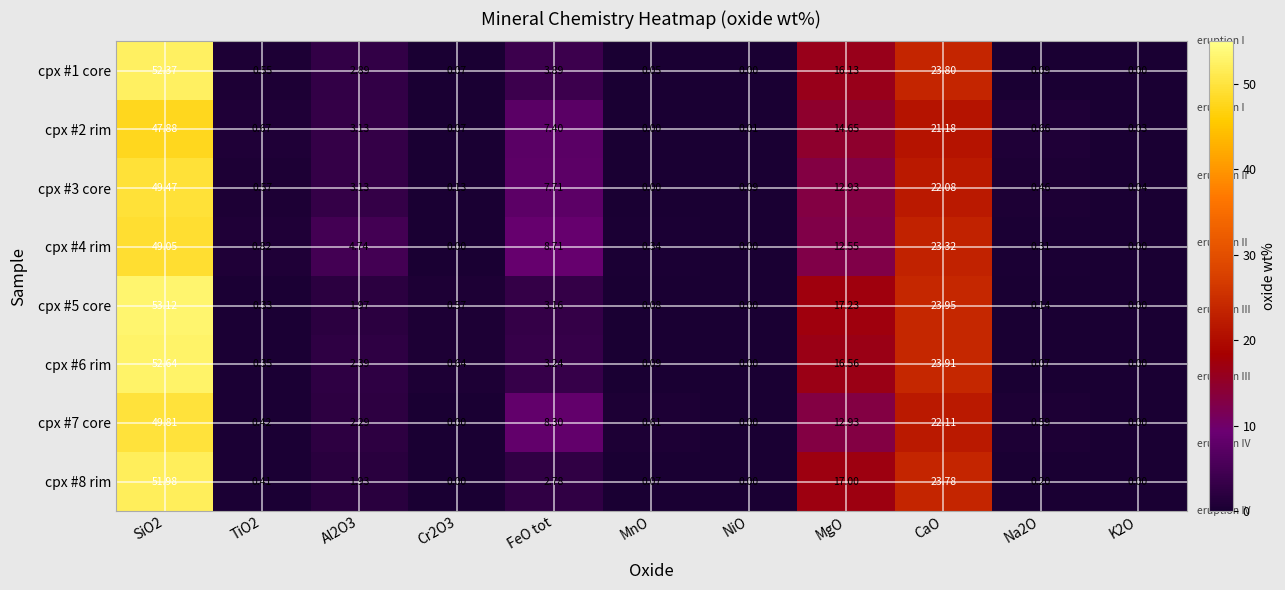

Where is cpx #5 core nearest to the value 26?

CaO